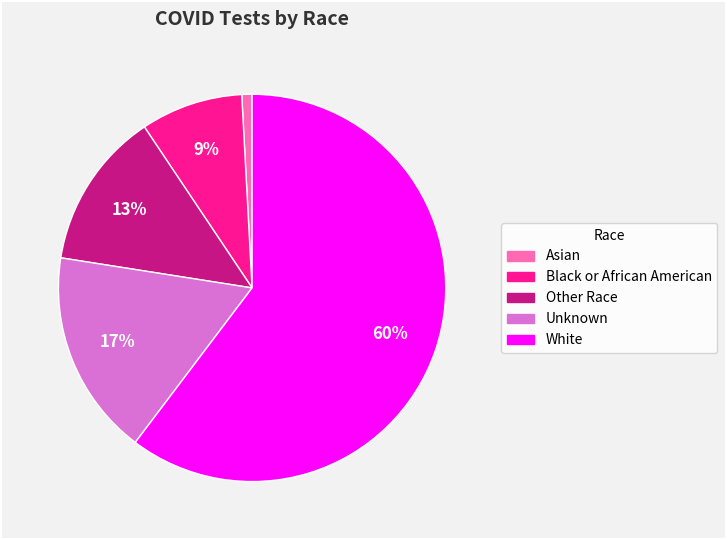

Rank the categories by value from highest to lowest.

White, Unknown, Other Race, Black or African American, Asian